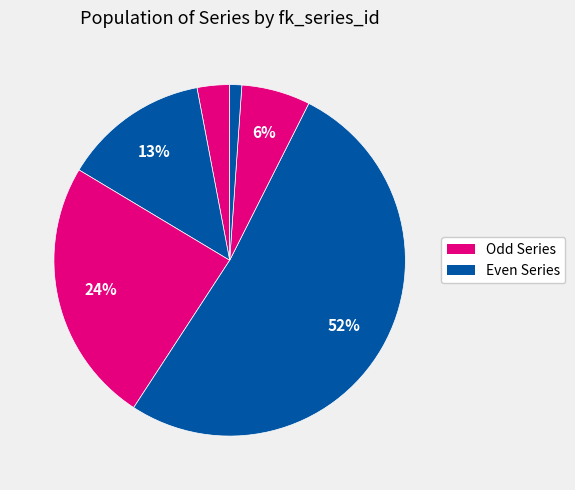

To the nearest percent, what is the average slice percentage?

17%